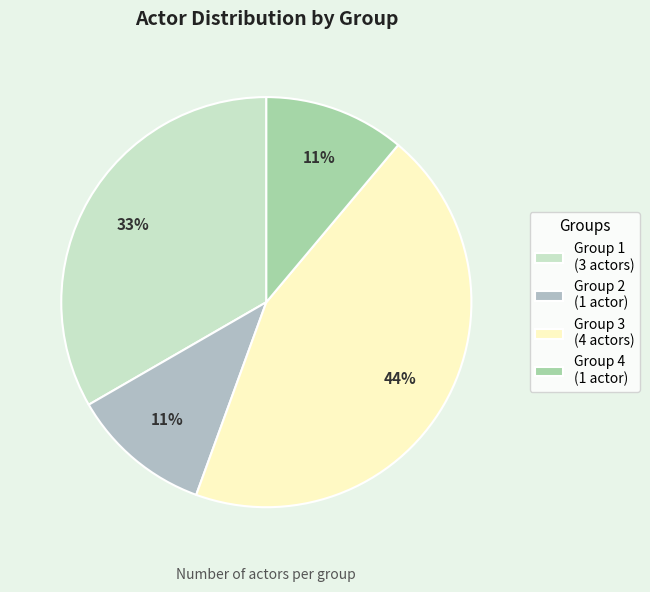

Is there any slice that represents more than half of the pie?

No